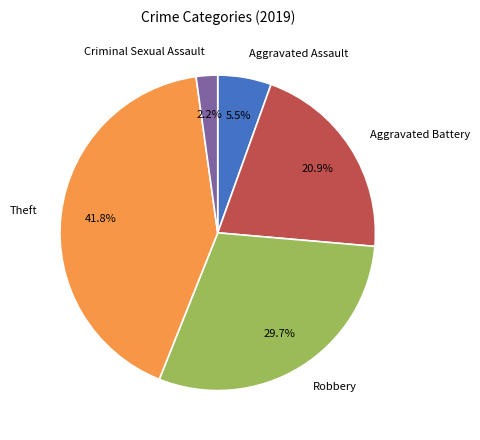

Does any single category account for the majority?

No